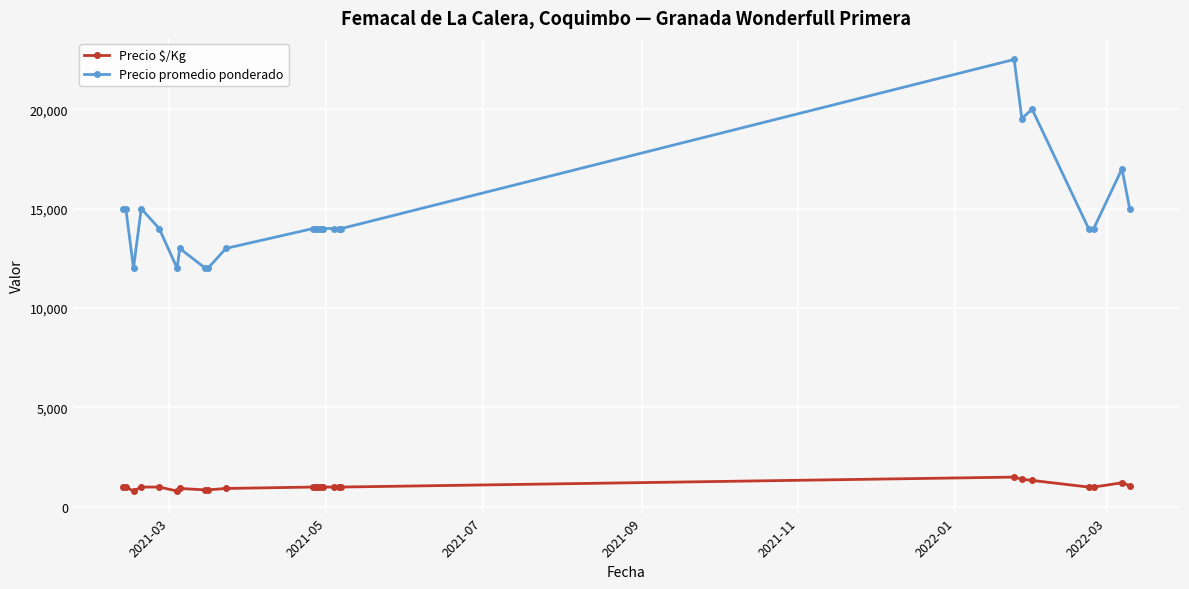

Which series has the largest range (max minus min)?

Precio promedio ponderado